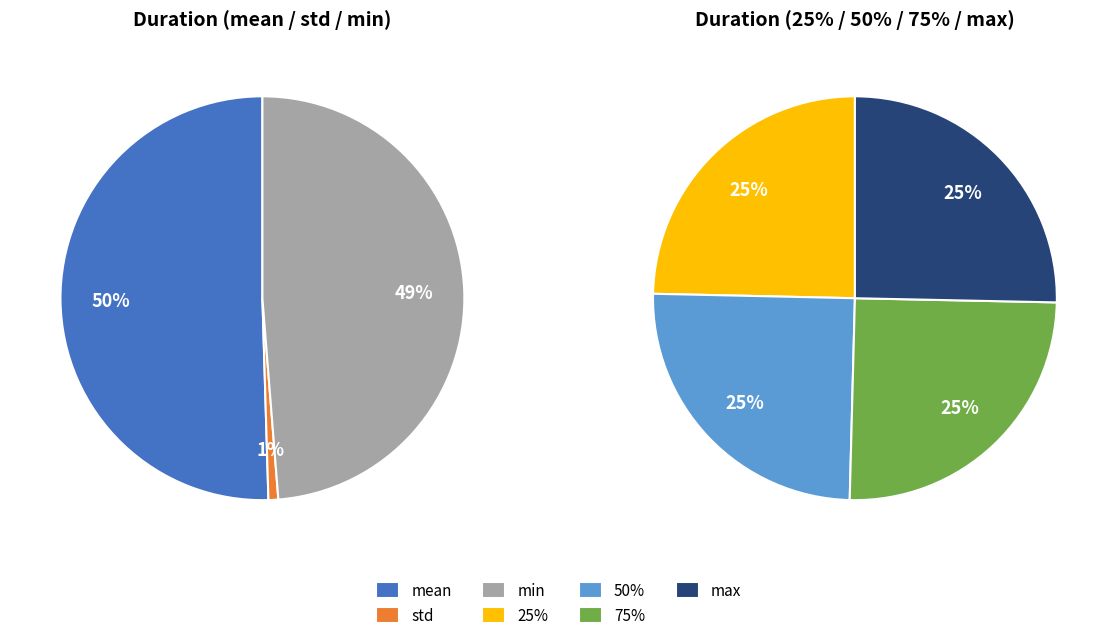

How many segments does this pie chart have?

7